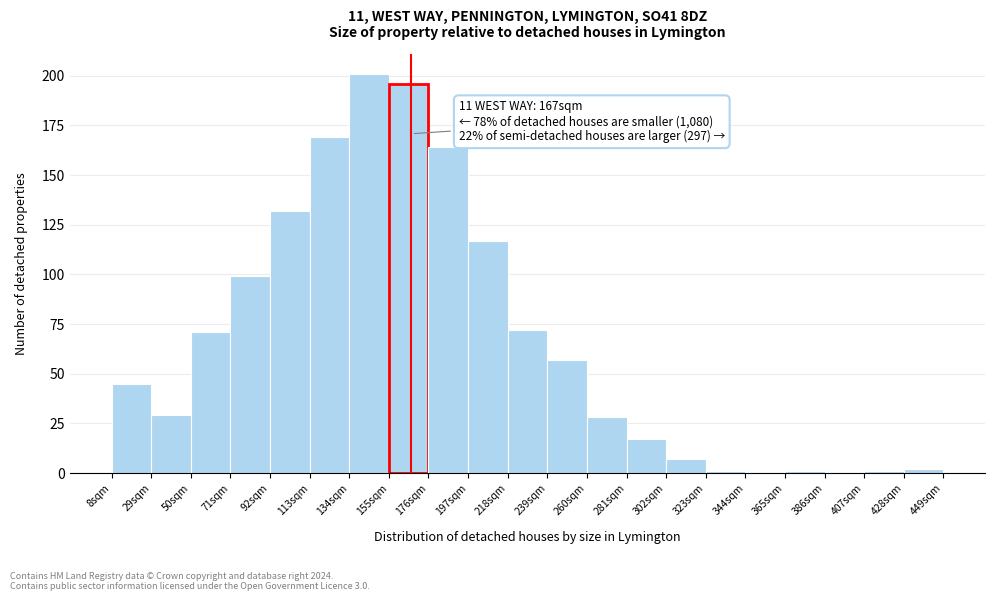

Over which range of the x-axis is the bar tallest?

134 to 155